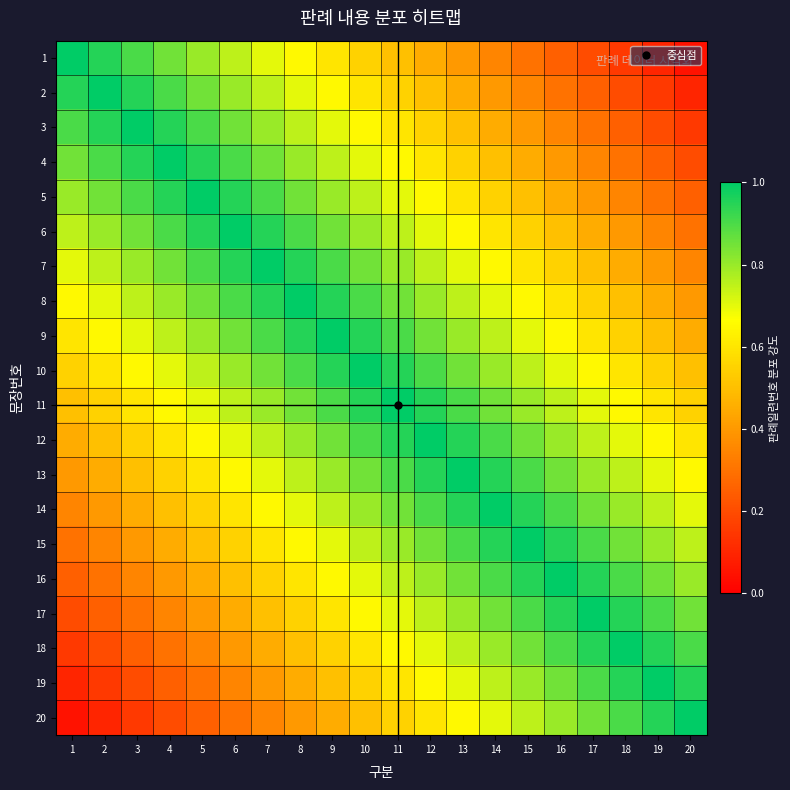

Which label corresponds to the largest value in the chart?

1